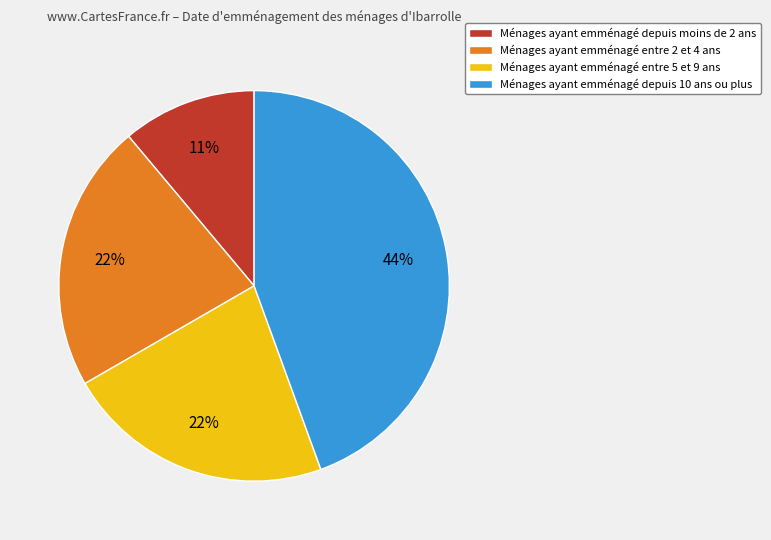

Does any single category account for the majority?

No